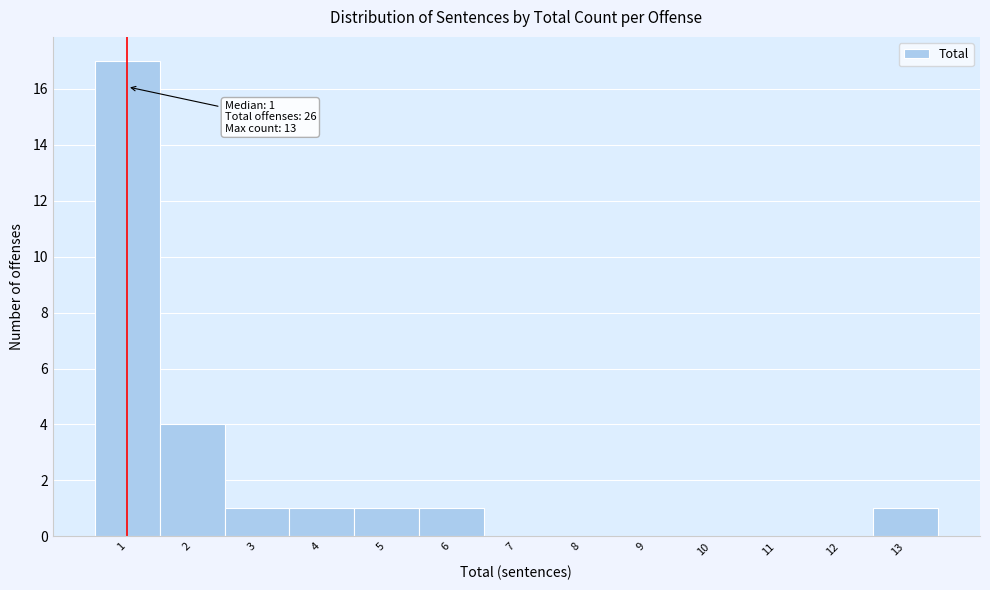

Over which range of the x-axis is the bar tallest?

0.5 to 1.5